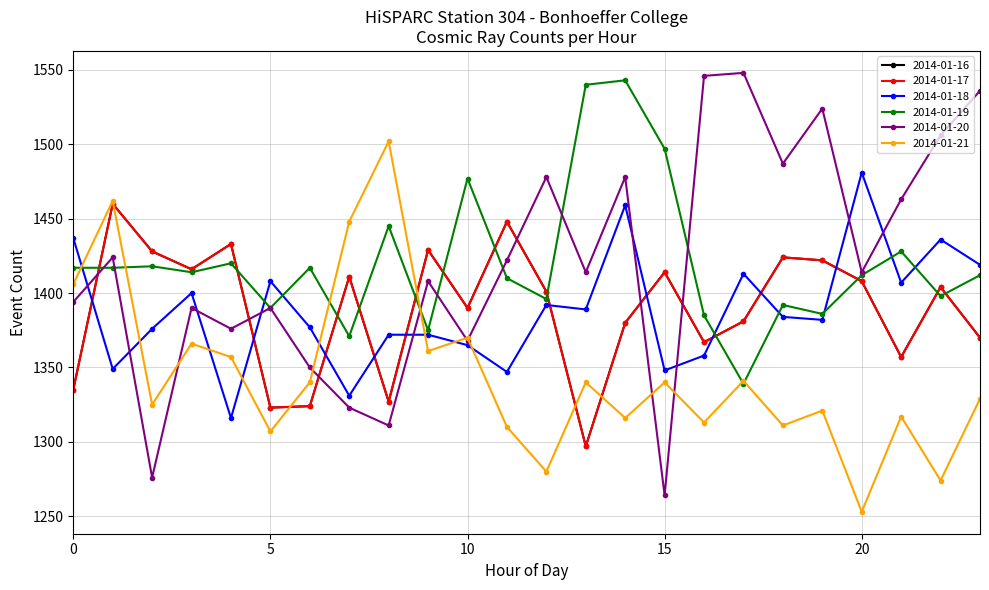

Rank the categories by 2014-01-21 value from highest to lowest.

8, 1, 7, 0, 10, 3, 9, 4, 17, 6, 13, 15, 23, 2, 19, 21, 14, 16, 18, 11, 5, 12, 22, 20